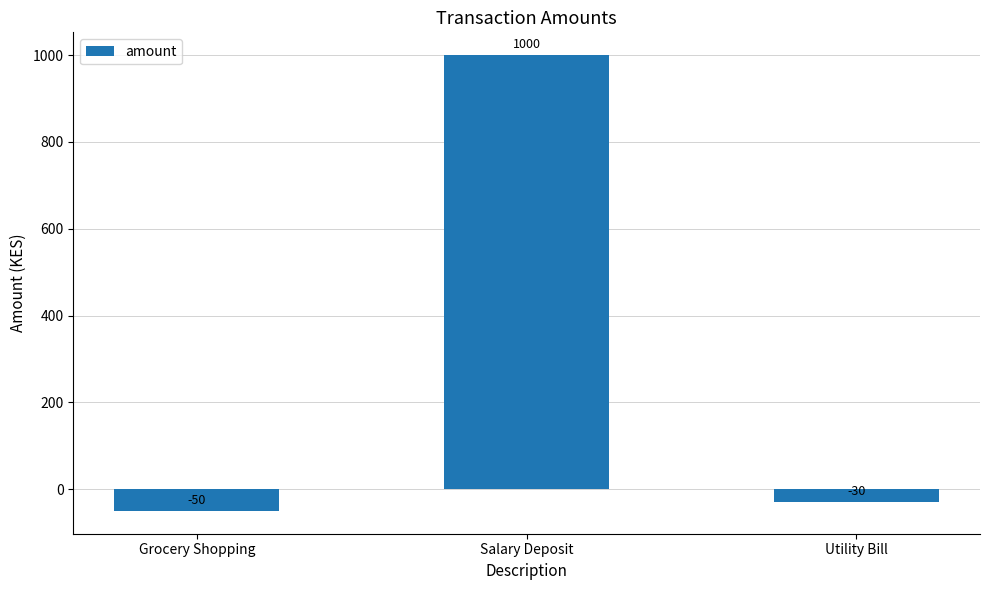

What is the label of the 2nd bar from the left?

Salary Deposit